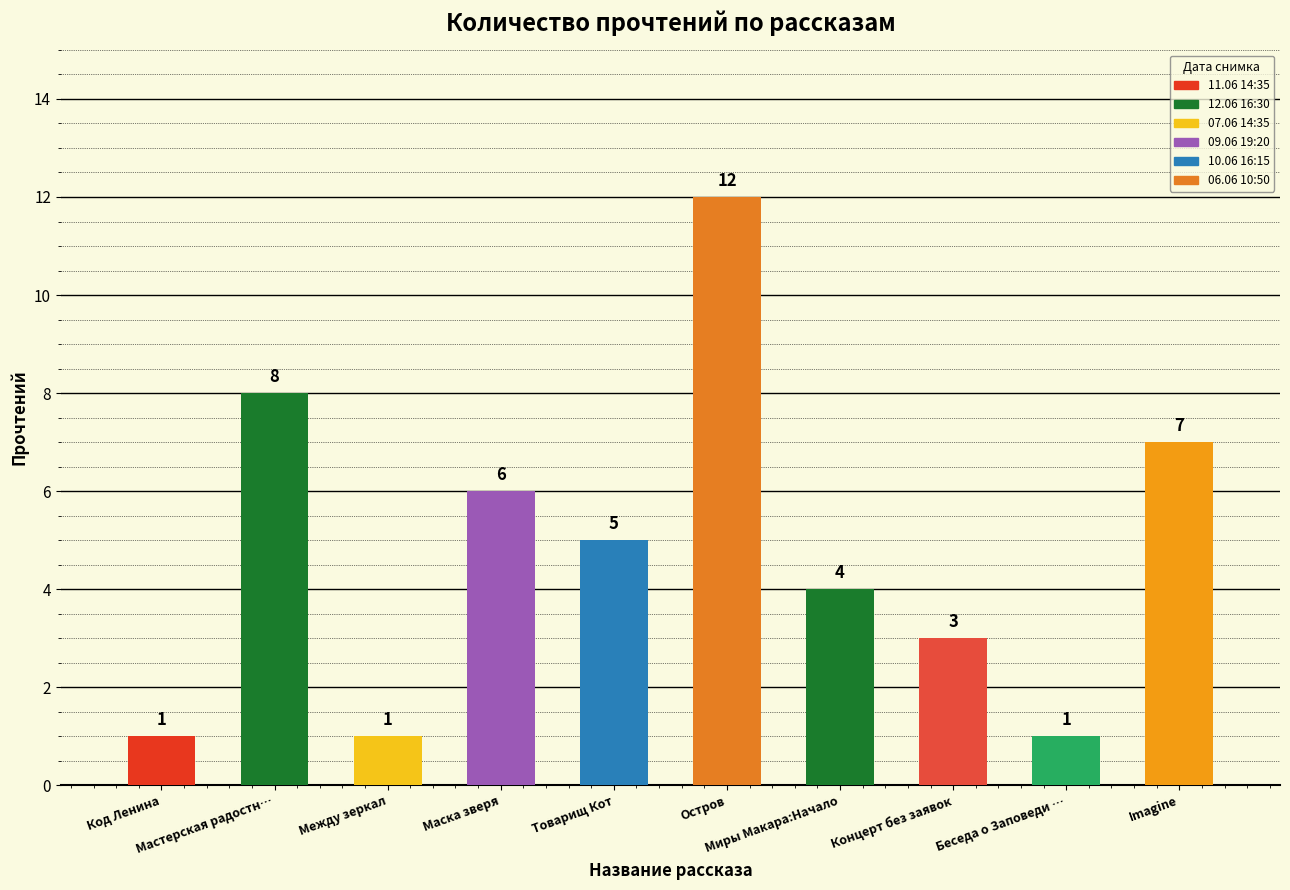

What position from the right is Концерт без заявок?

3